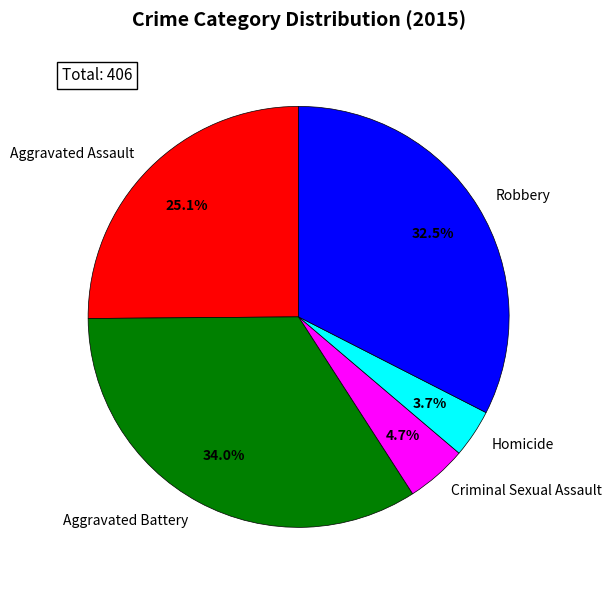

Which category has the smallest portion of the pie?

Homicide